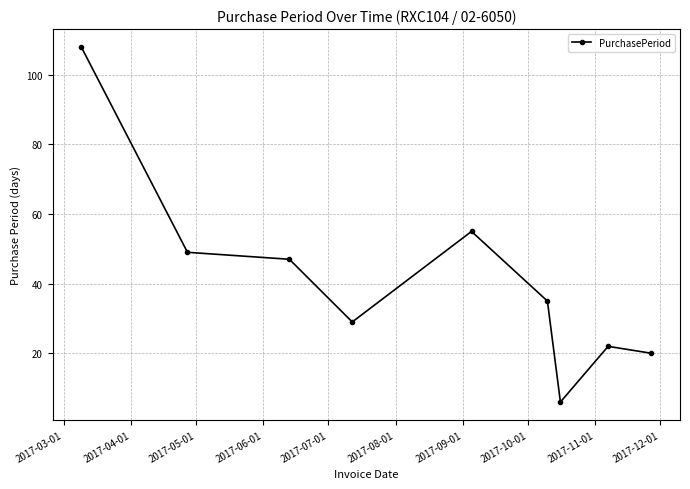

What is the value of the 8th point from the left?

22